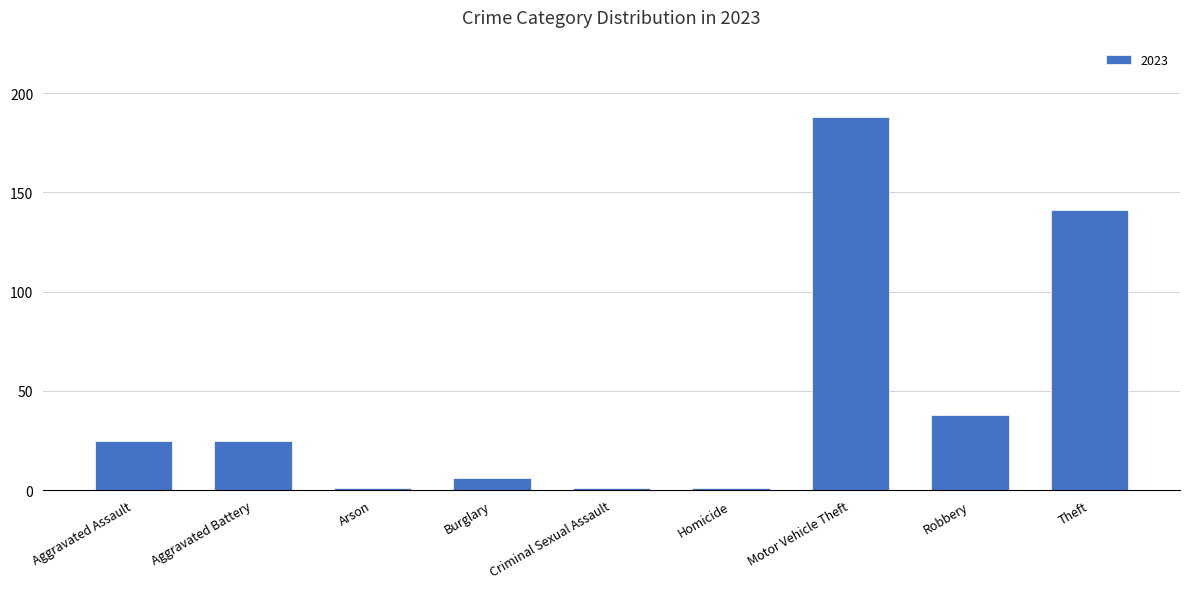

Are the bars grouped side by side (vs. stacked)?

No